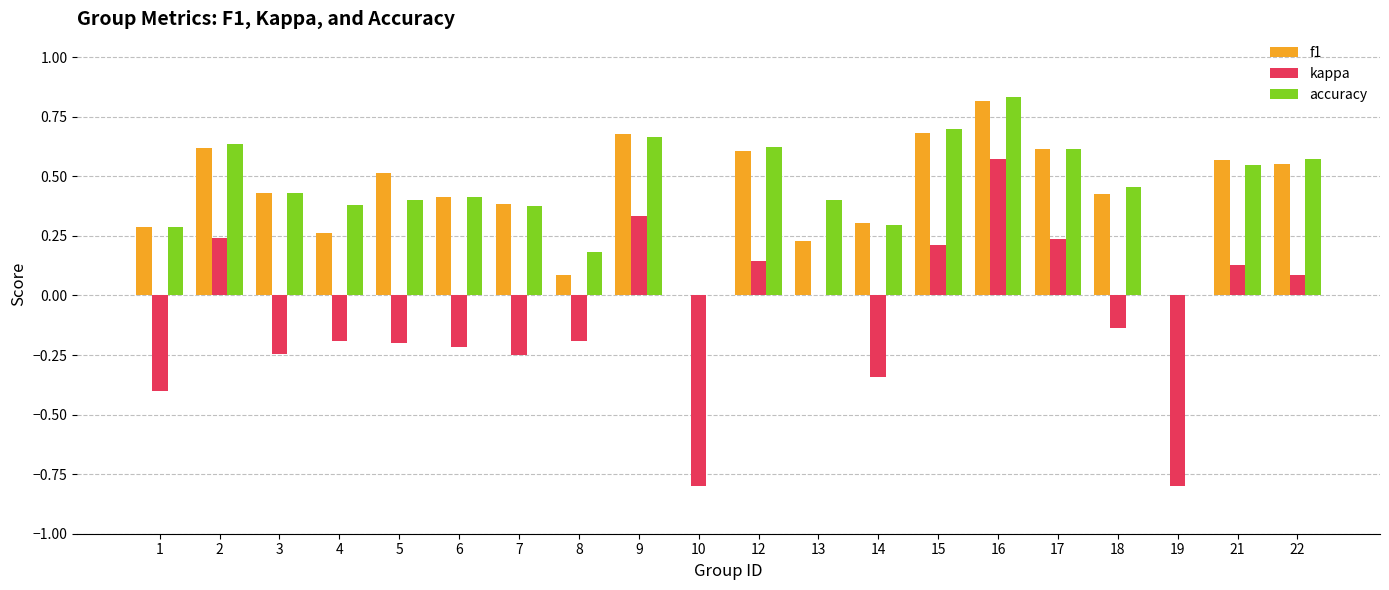

Is the value of accuracy at 8 greater than the value of f1 at 5?

No